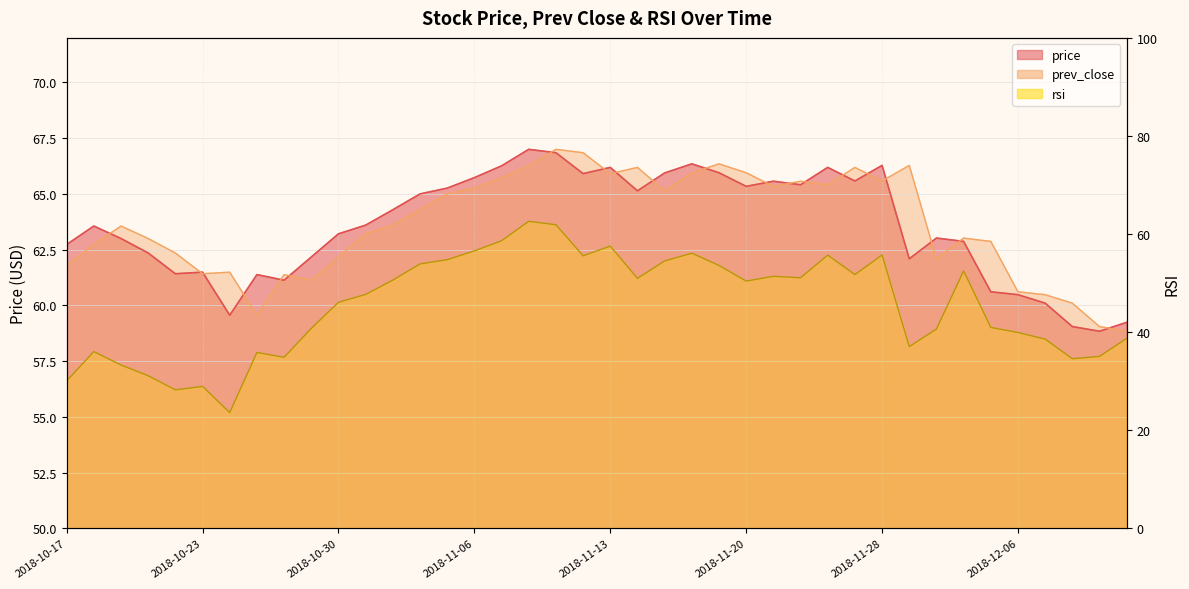

In prev_close, how many points are higher than both neighbors (excluding endpoints)?

10